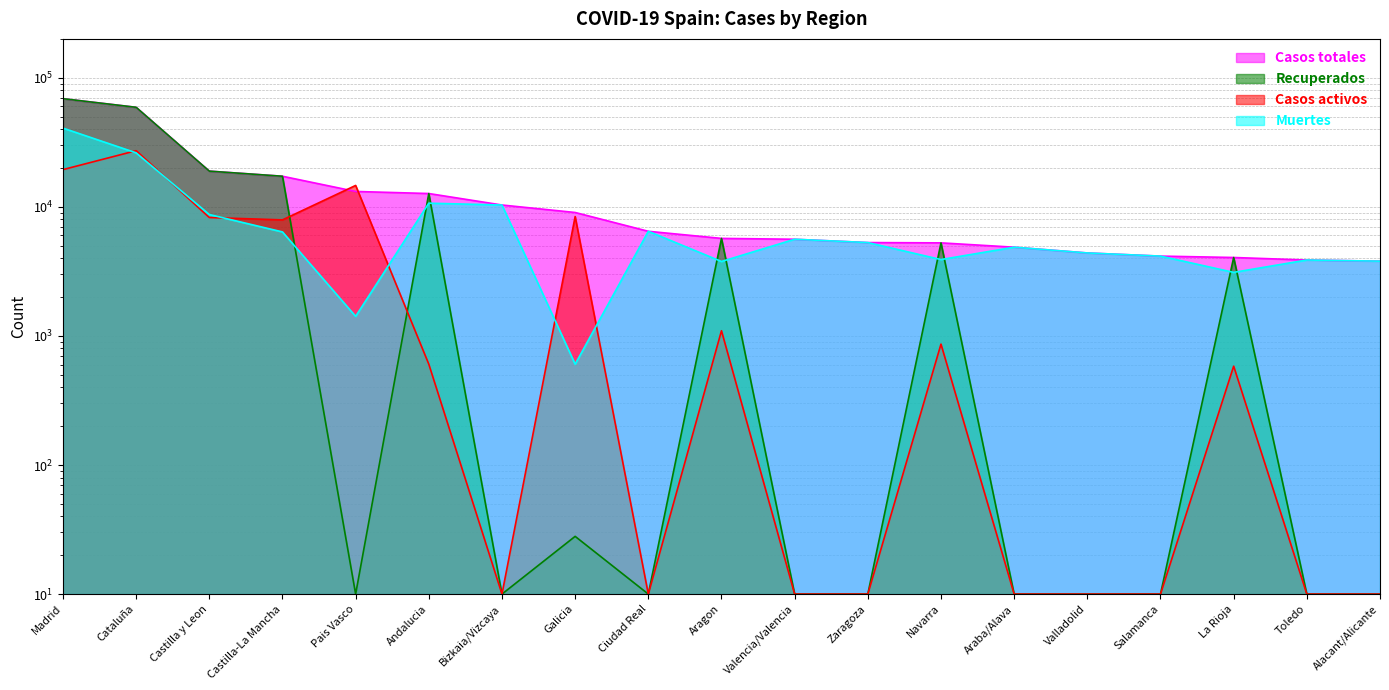

How many values in the Casos activos series are below 583?

9